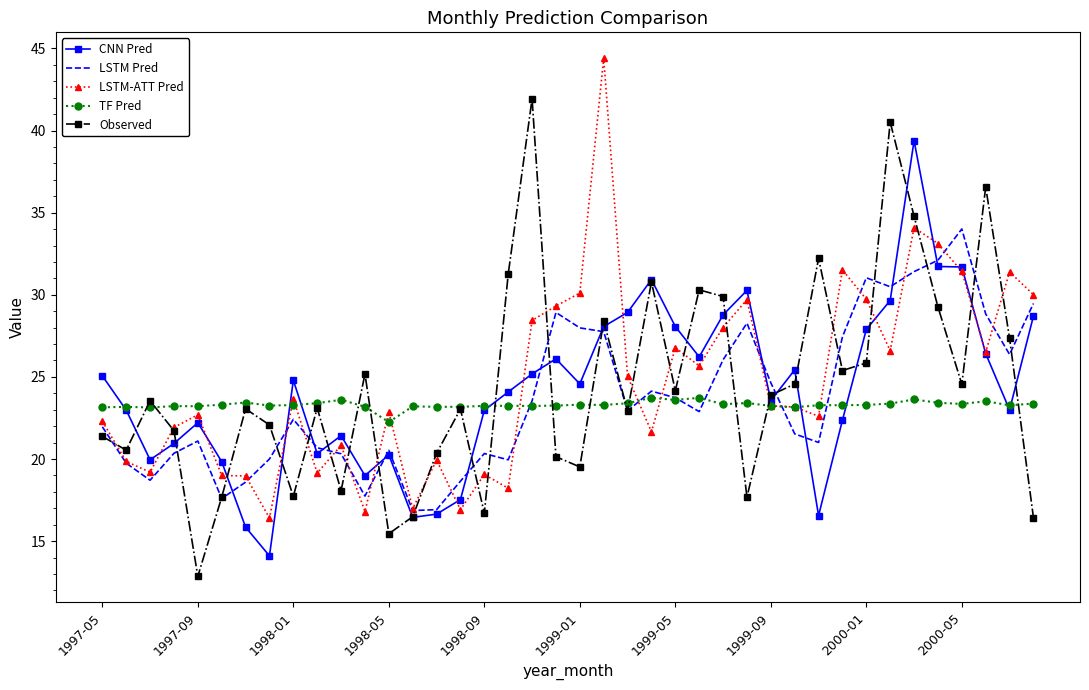

List the series in order of their peak value, lowest first.

TF Pred, LSTM Pred, CNN Pred, Observed, LSTM-ATT Pred